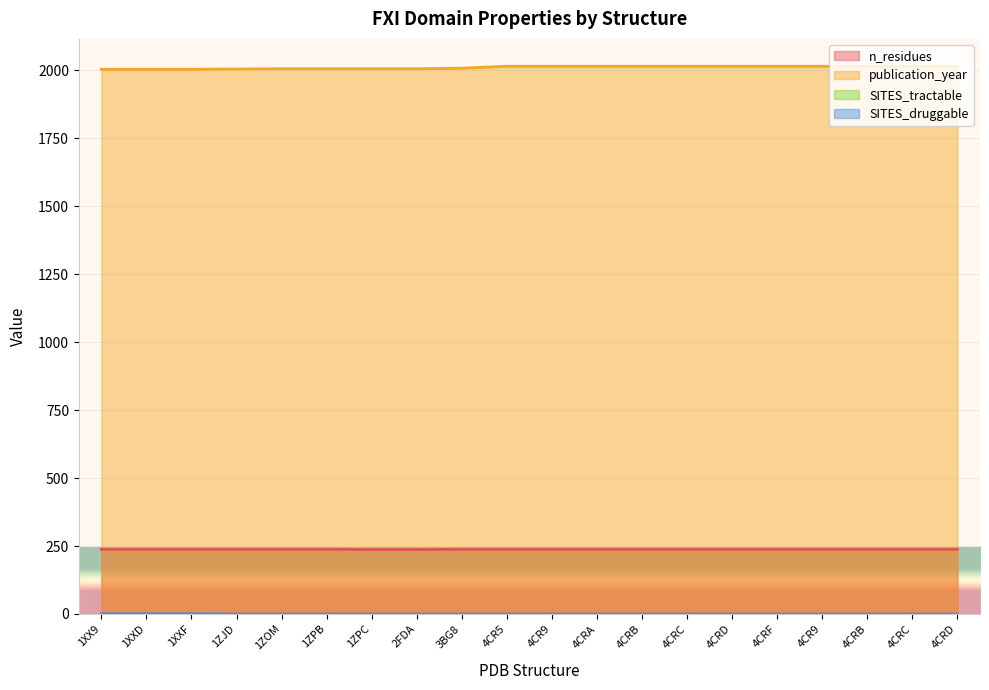

Between 1XXF and 4CRD, which series saw the biggest shift?

publication_year